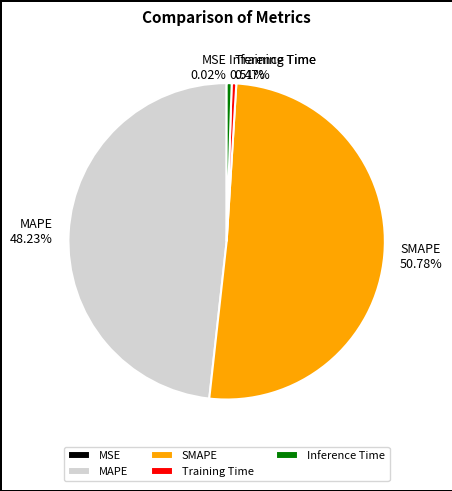

Which has a higher value, MAPE or Training Time?

MAPE